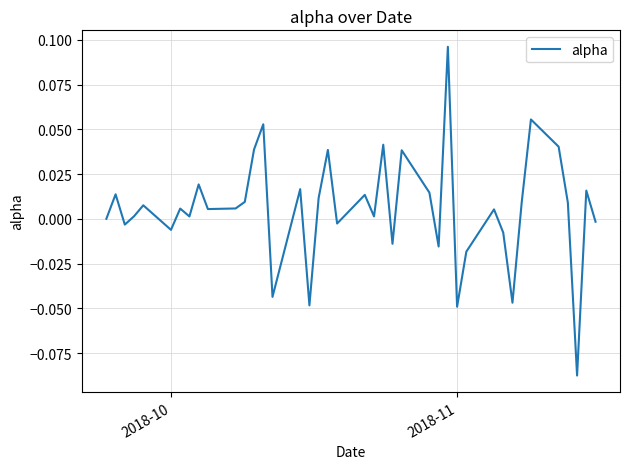

Does the chart display data point markers on the line(s)?

No